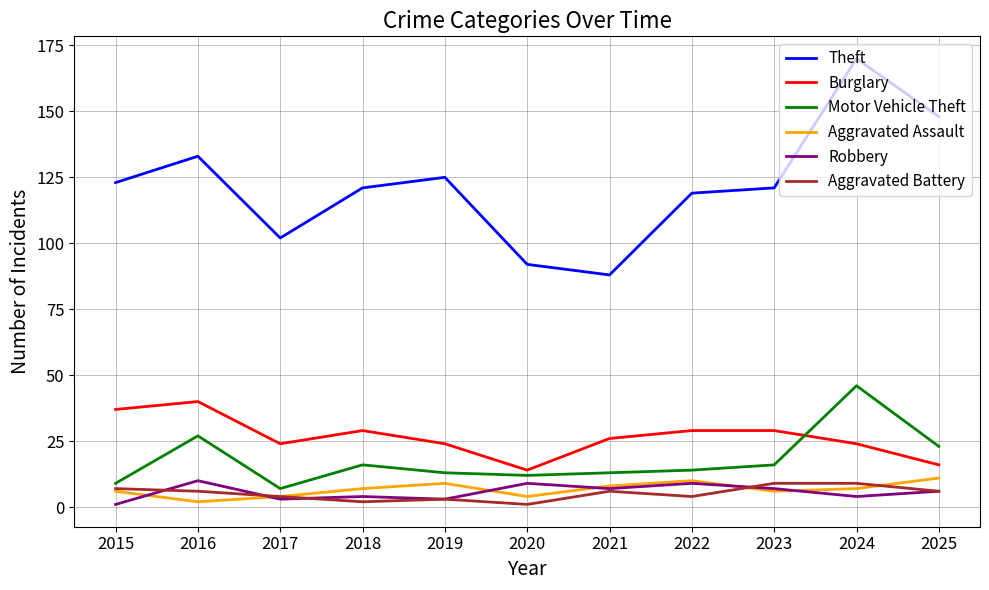

Reading left to right, transcribe all the data shown in this chart.

Theft: 2015=123	2016=133	2017=102	2018=121	2019=125	2020=92	2021=88	2022=119	2023=121	2024=170	2025=148
Burglary: 2015=37	2016=40	2017=24	2018=29	2019=24	2020=14	2021=26	2022=29	2023=29	2024=24	2025=16
Motor Vehicle Theft: 2015=9	2016=27	2017=7	2018=16	2019=13	2020=12	2021=13	2022=14	2023=16	2024=46	2025=23
Aggravated Assault: 2015=6	2016=2	2017=4	2018=7	2019=9	2020=4	2021=8	2022=10	2023=6	2024=7	2025=11
Robbery: 2015=1	2016=10	2017=3	2018=4	2019=3	2020=9	2021=7	2022=9	2023=7	2024=4	2025=6
Aggravated Battery: 2015=7	2016=6	2017=4	2018=2	2019=3	2020=1	2021=6	2022=4	2023=9	2024=9	2025=6